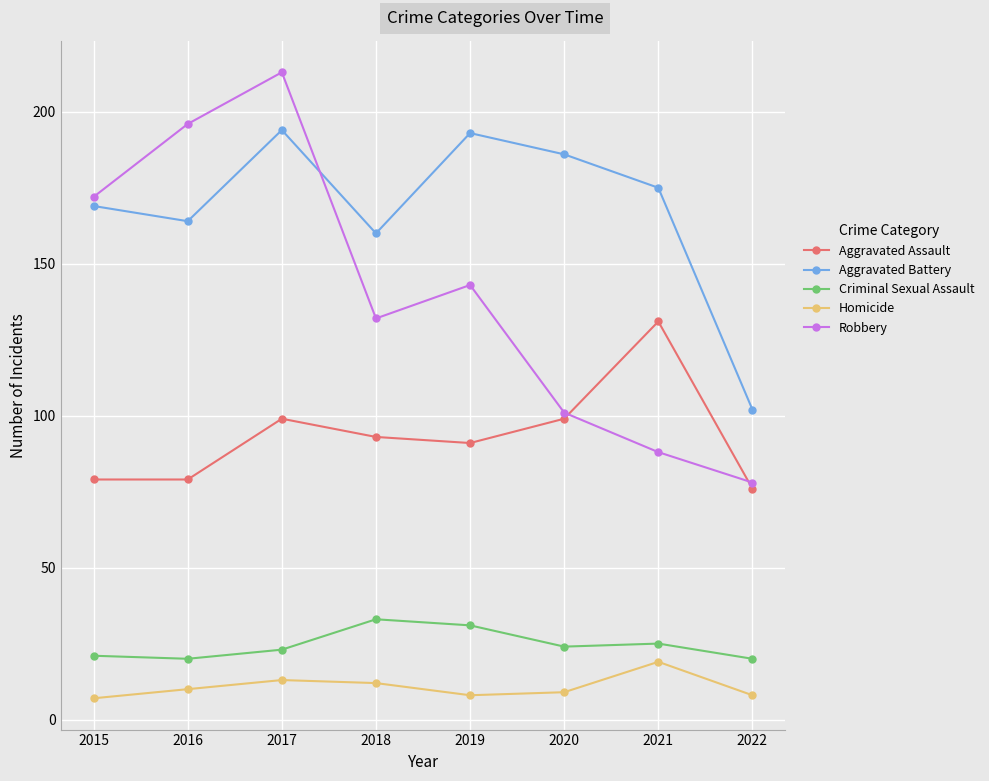

List the series in order of their peak value, lowest first.

Homicide, Criminal Sexual Assault, Aggravated Assault, Aggravated Battery, Robbery